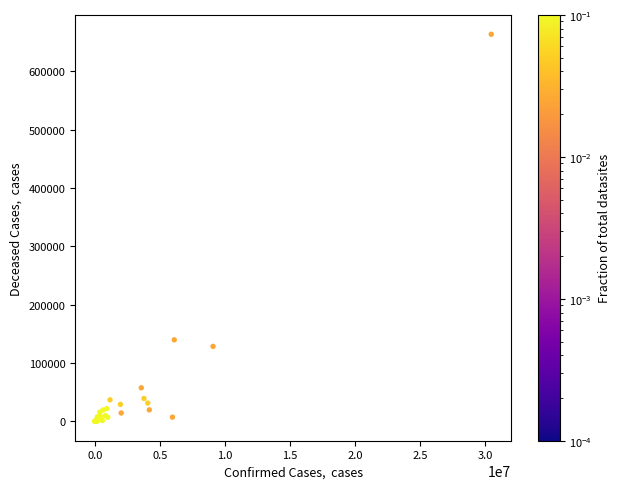

What Y value in the scatter plot is closest to 331868?

139797